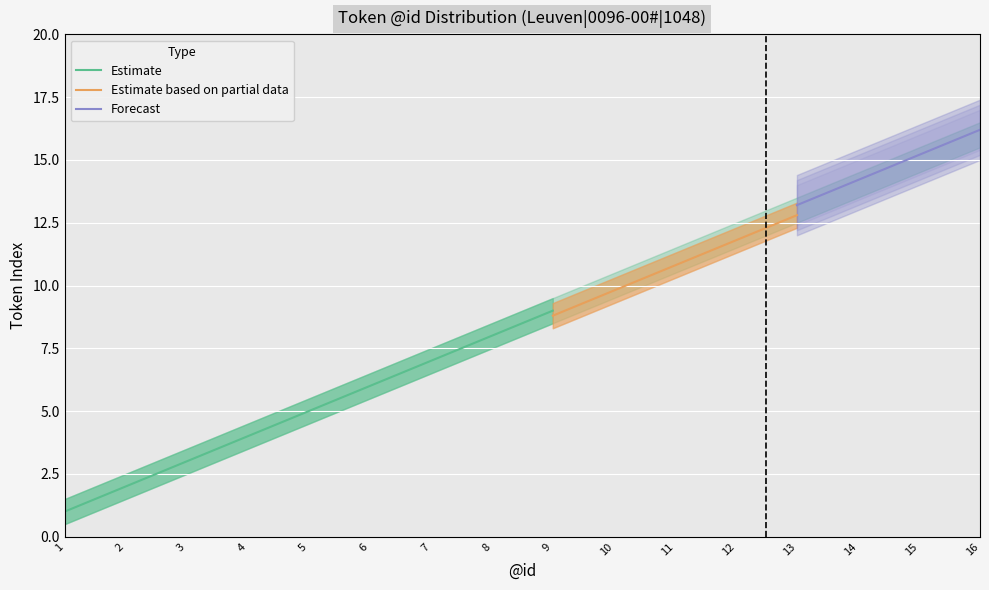

Which label corresponds to the largest value in the chart?

16